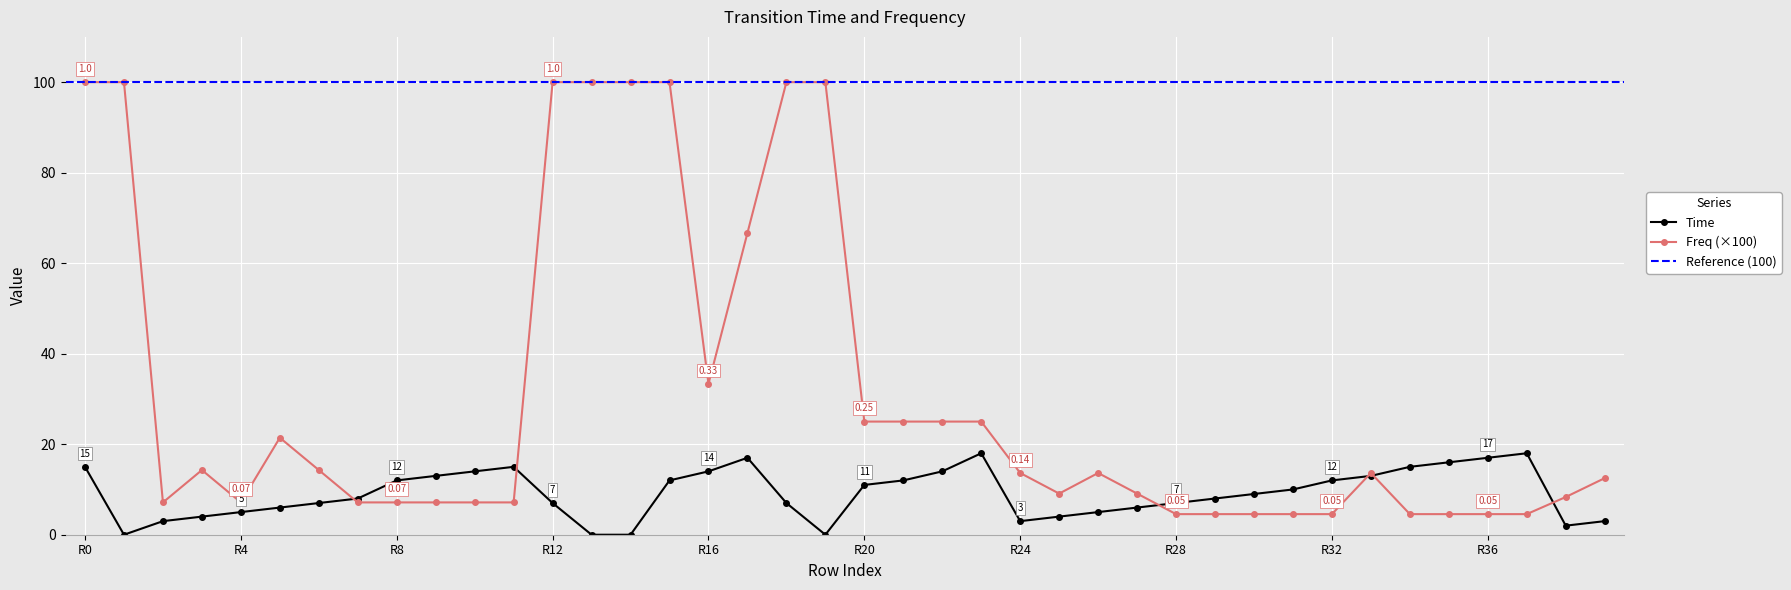

Reading right to left, list all the values displayed in this chart.

Time: 3.0	2.0	18.0	17.0	16.0	15.0	13.0	12.0	10.0	9.0	8.0	7.0	6.0	5.0	4.0	3.0	18.0	14.0	12.0	11.0	0.0	7.0	17.0	14.0	12.0	0.0	0.0	7.0	15.0	14.0	13.0	12.0	8.0	7.0	6.0	5.0	4.0	3.0	0.0	15.0
Freq: 12.5	8.3	4.5	4.5	4.5	4.5	13.6	4.5	4.5	4.5	4.5	4.5	9.1	13.6	9.1	13.6	25.0	25.0	25.0	25.0	100.0	100.0	66.7	33.3	100.0	100.0	100.0	100.0	7.1	7.1	7.1	7.1	7.1	14.3	21.4	7.1	14.3	7.1	100.0	100.0